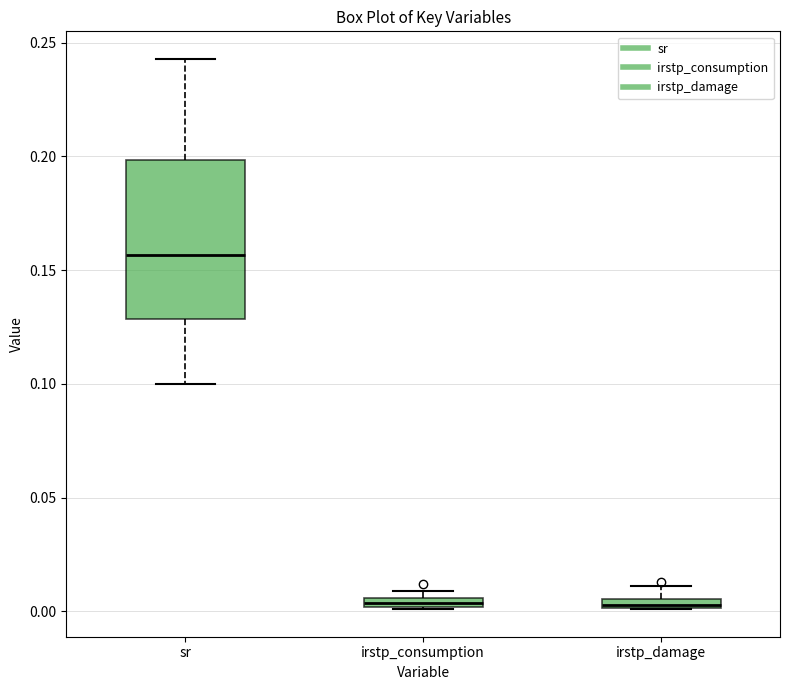

Which box has the highest median line?

sr